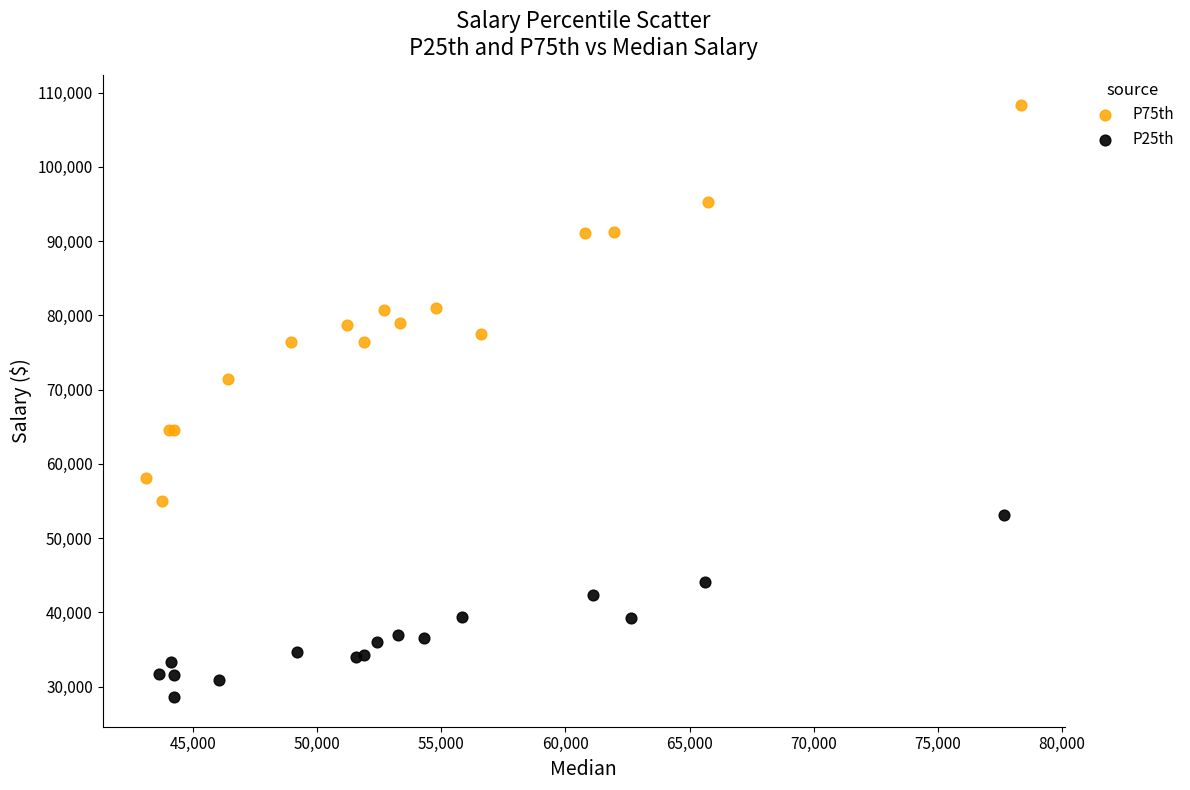

Which series has the largest Y range (max minus min)?

P75th